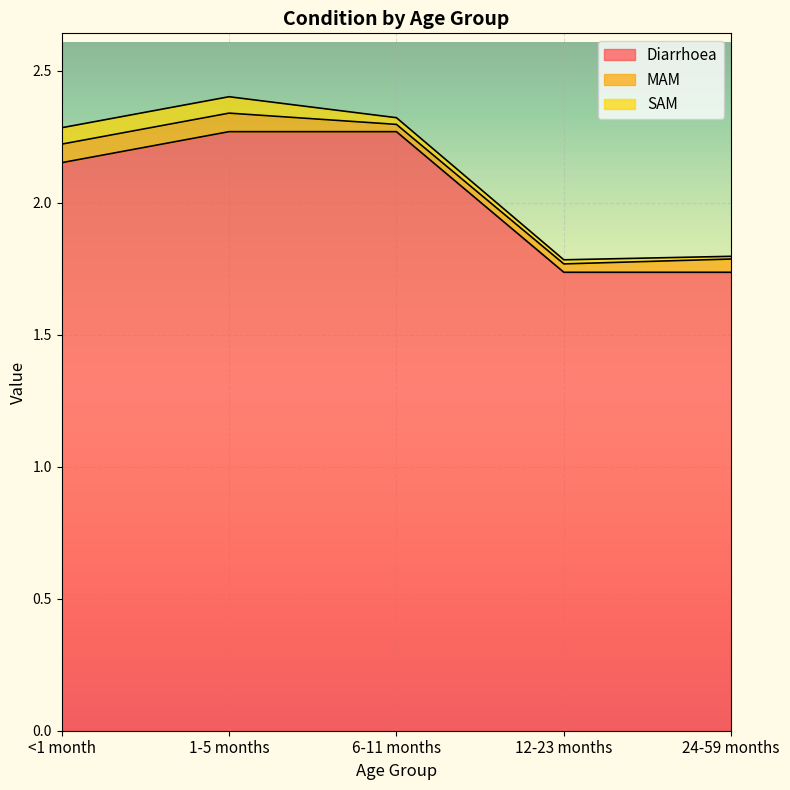

What is the spread (max minus min) of values at <1 month?

2.1